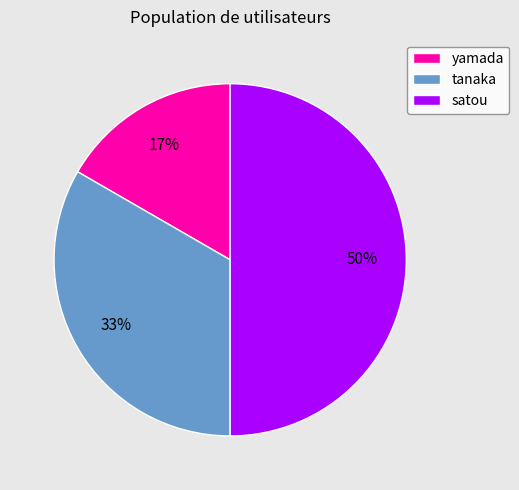

What is the smallest slice in the pie chart?

yamada